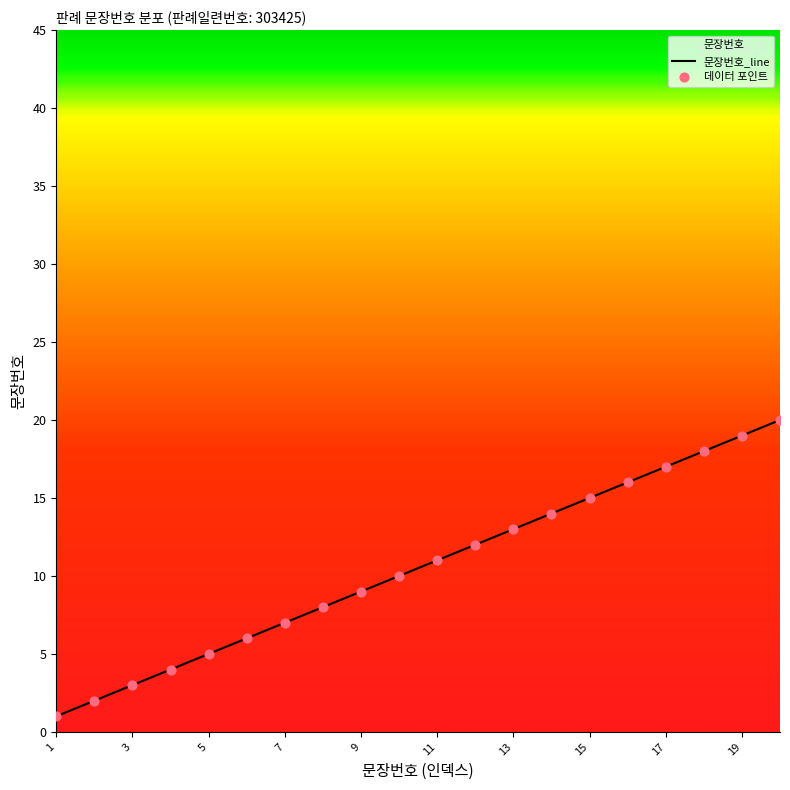

At how many categories does at least one series exceed 6?

14